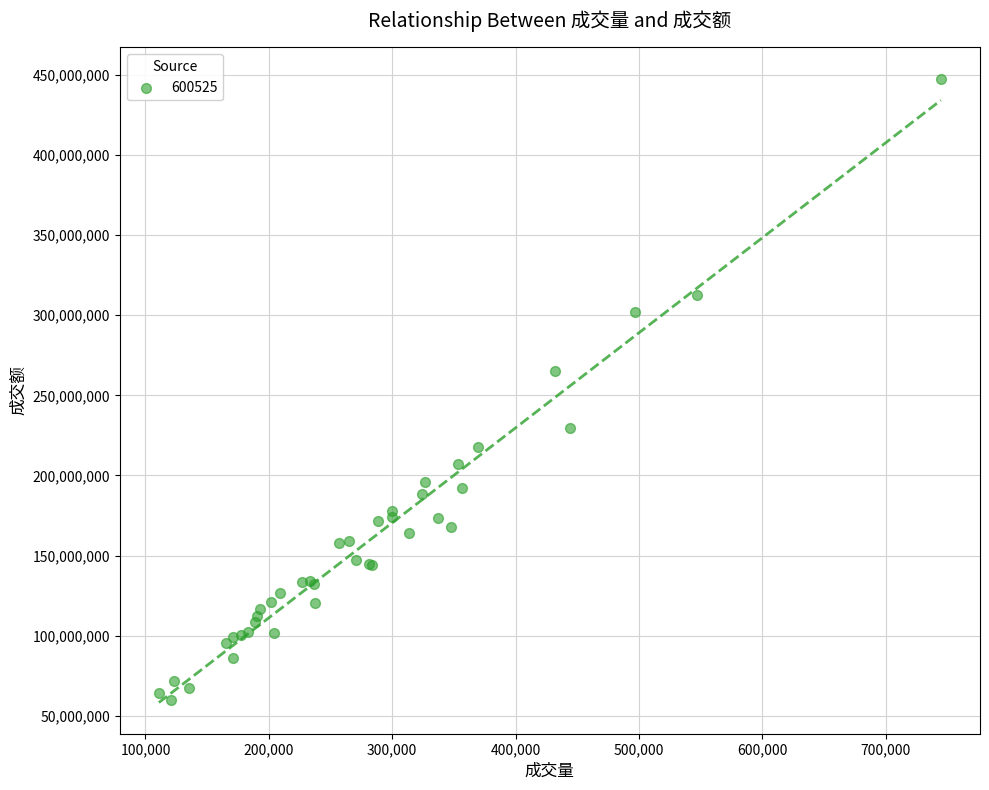

What Y value in the scatter plot is closest to 253882828?

264975431